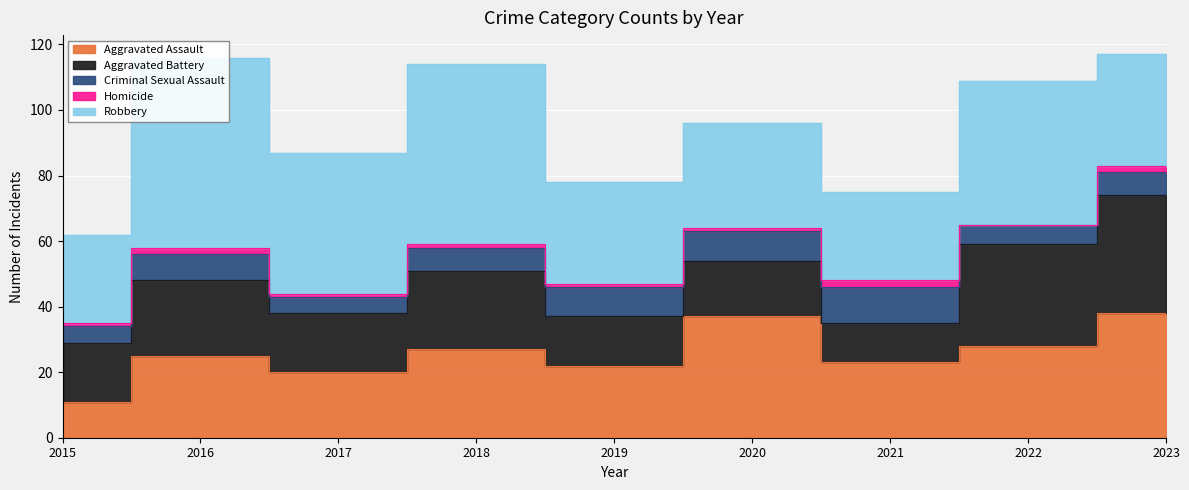

Is it true that Homicide equals 0 at 2019?

False